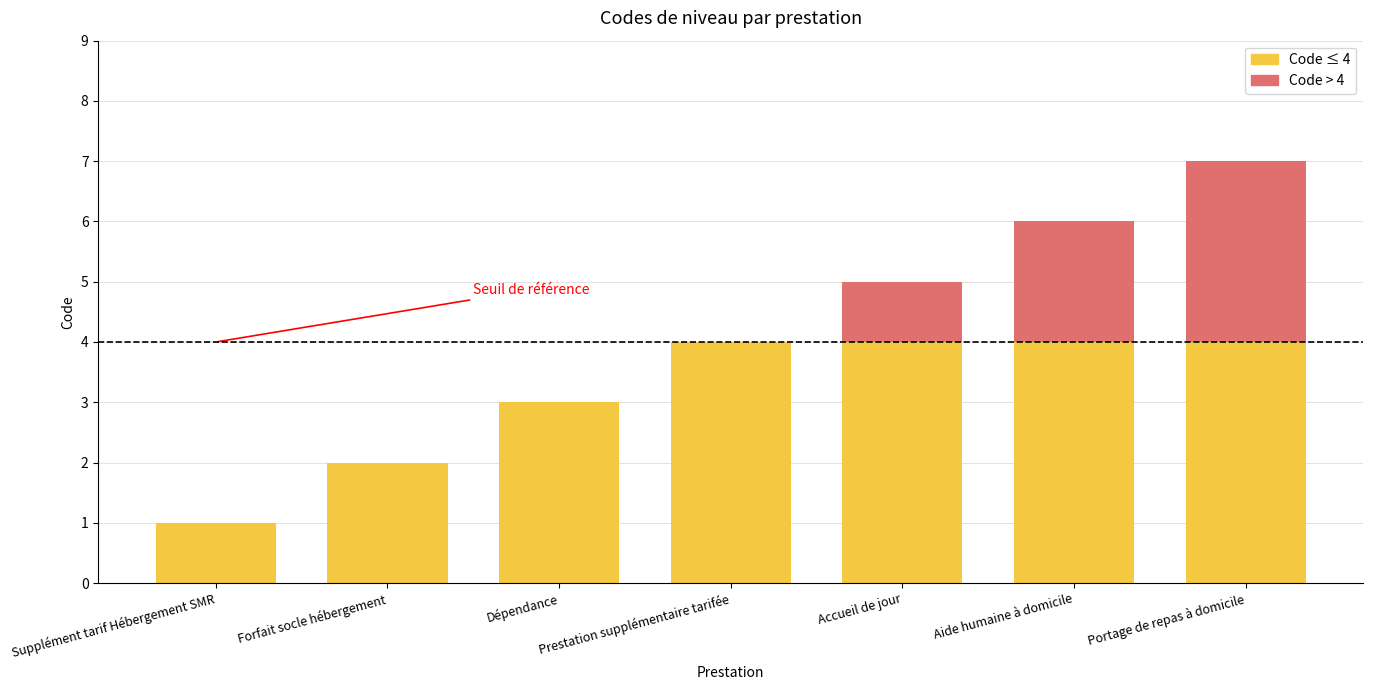

What is the total value across all series at Dépendance?

3